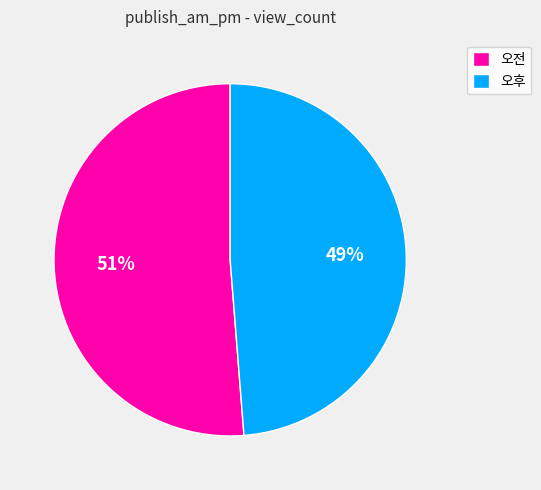

Is there any slice that represents more than half of the pie?

Yes